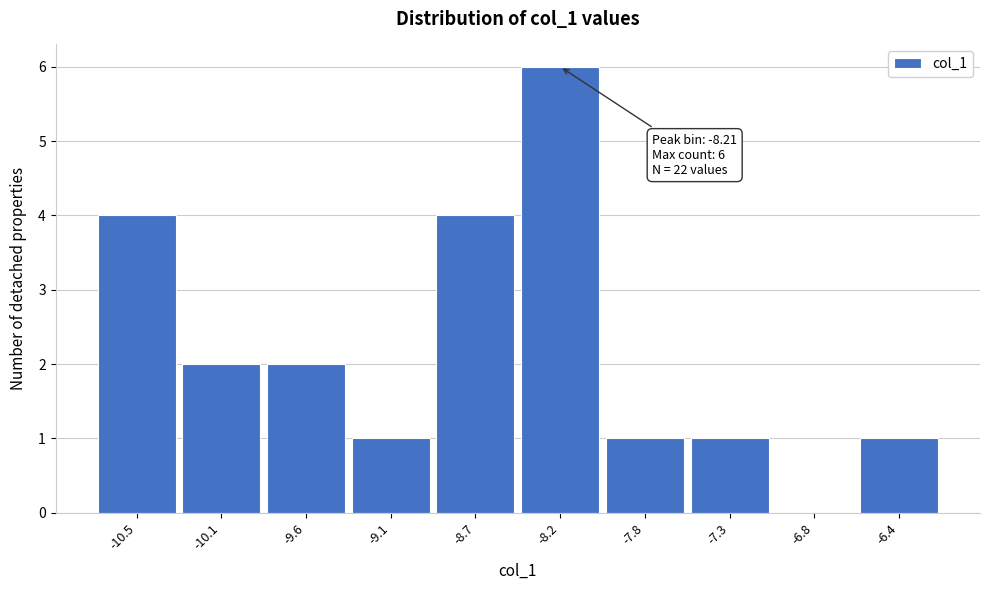

Over which range of the x-axis is the bar tallest?

-8.45 to -8.00